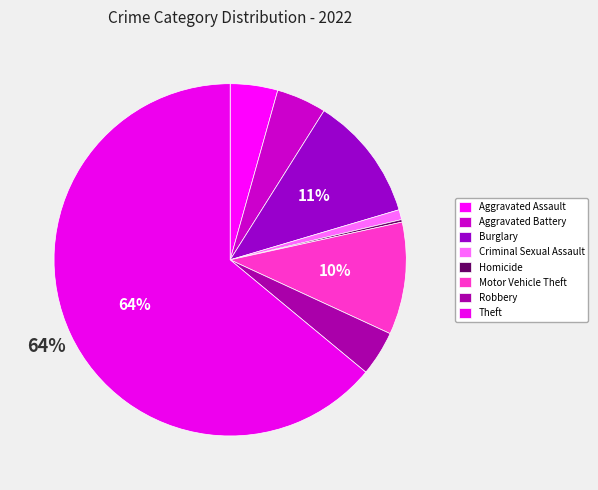

What is the change in value from Robbery to Theft?

+261